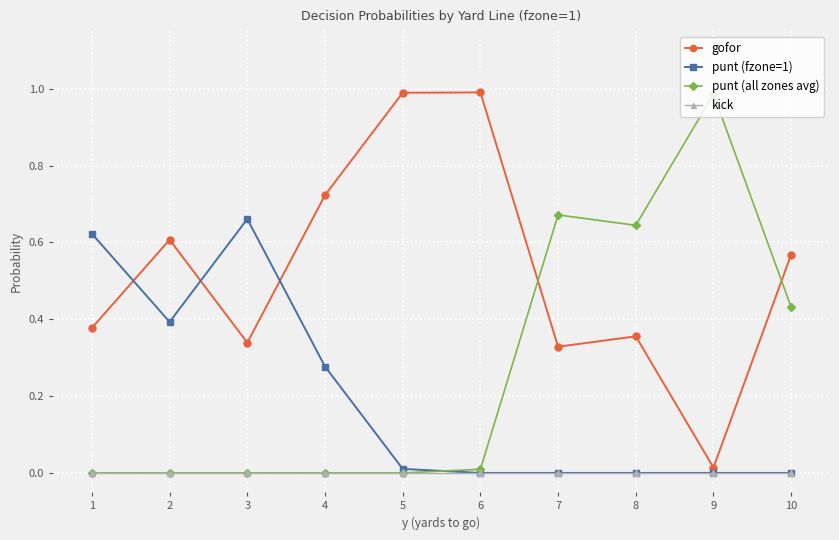

True or false: gofor has more than 2 points higher than both neighbors.

True